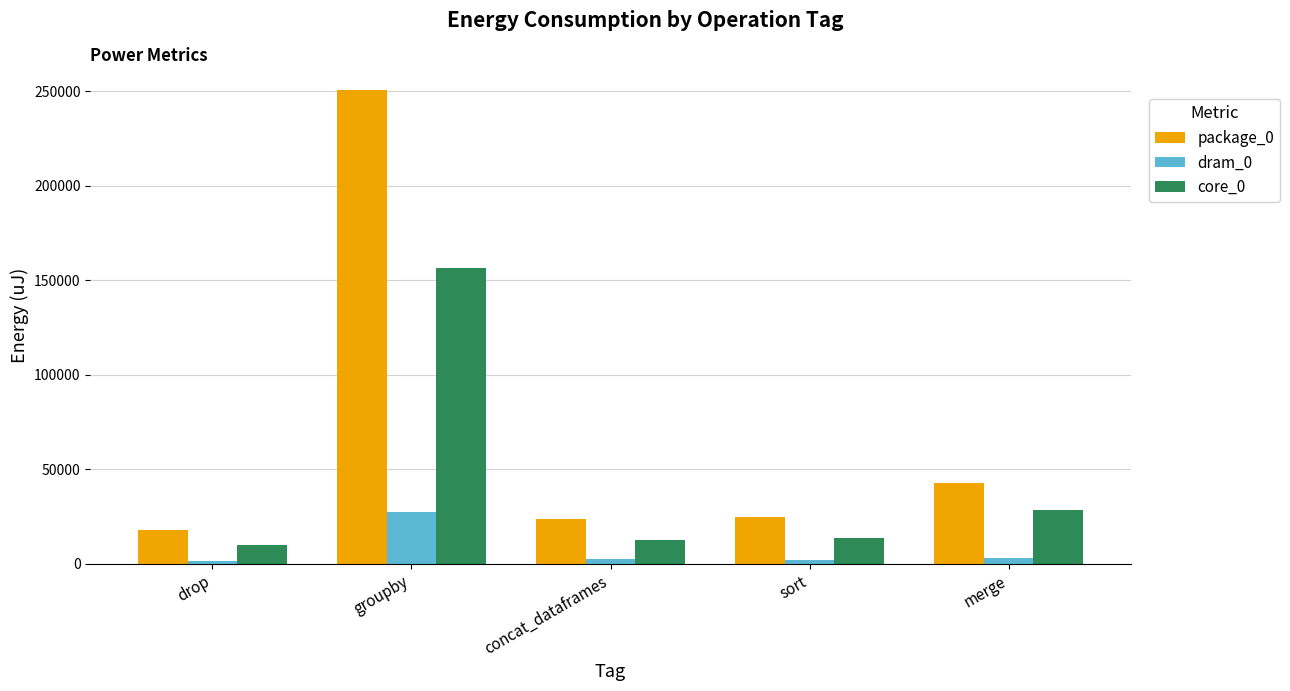

What position from the left is concat_dataframes?

3